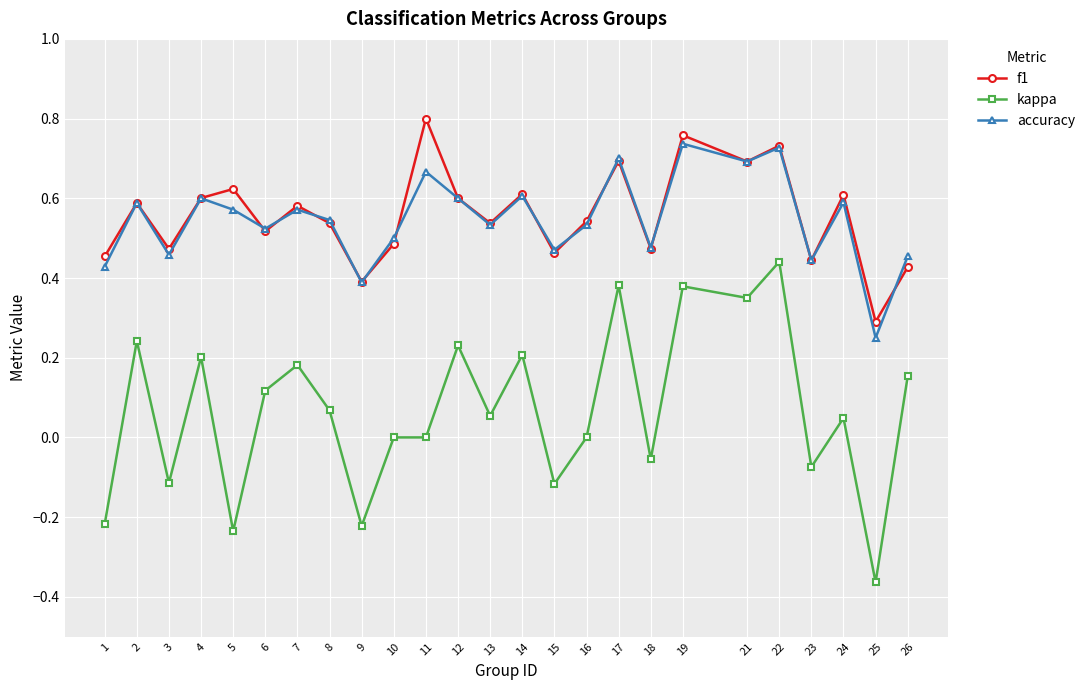

True or false: f1 has a value of 0.7 at 21.

True